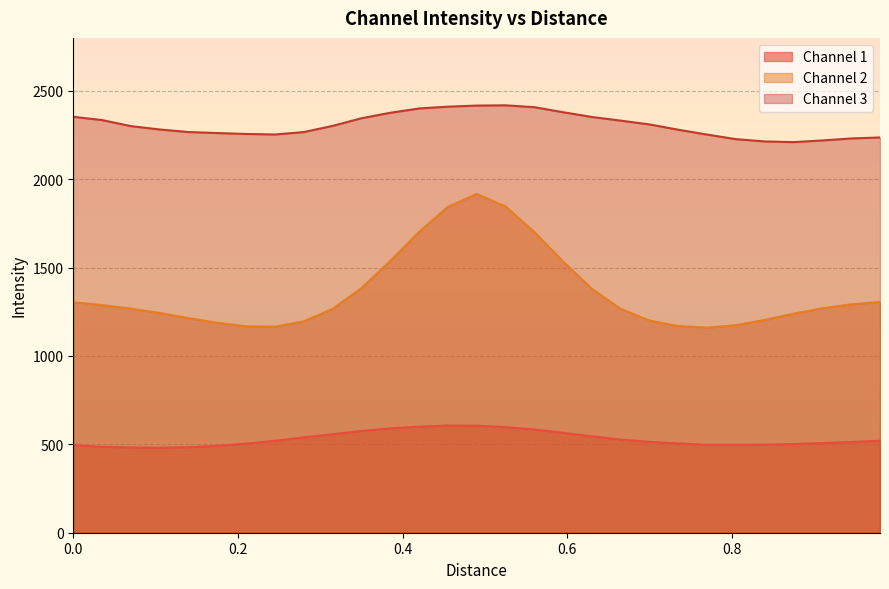

What is the difference between the maximum and minimum values in the Channel 3 series?

208.3